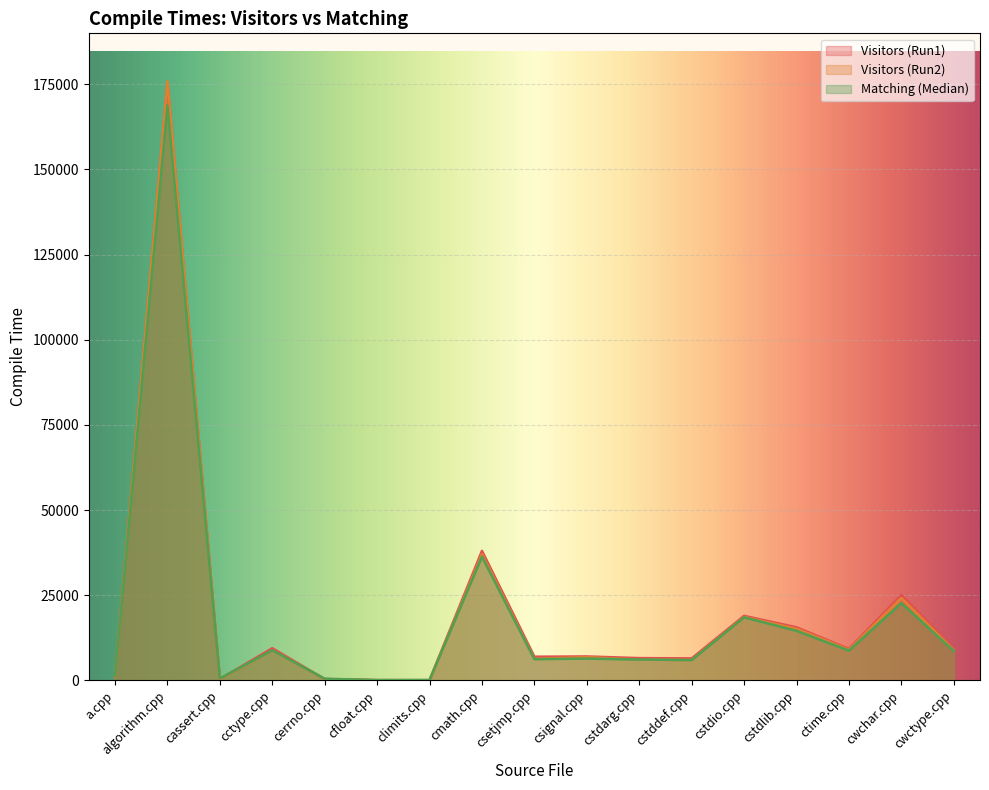

What value does the Visitors (Run1) series have at cctype.cpp?

9418